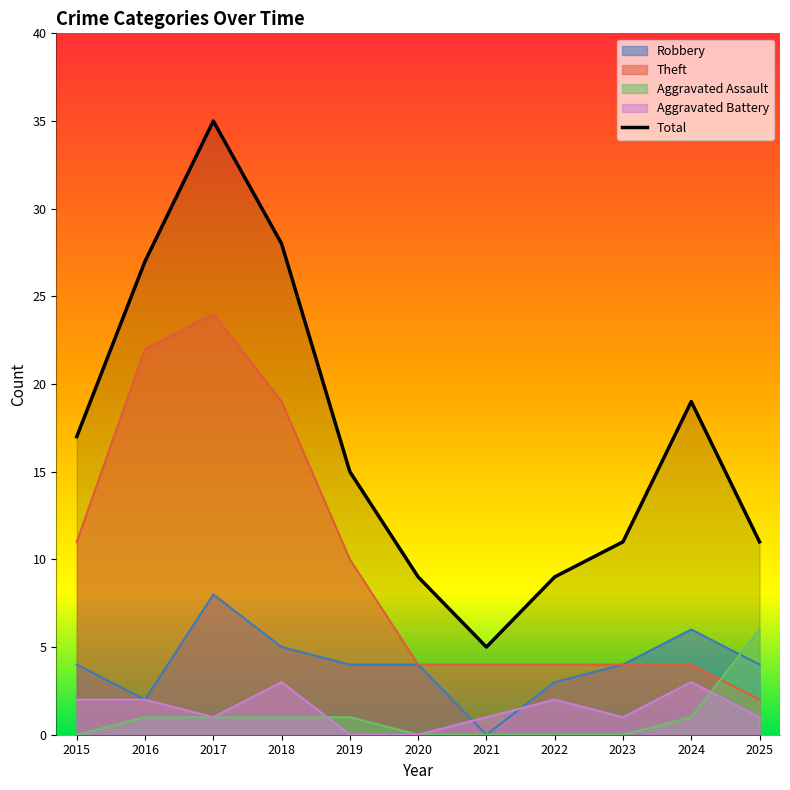

Rank the categories by value from lowest to highest.

2021, 2020, 2022, 2023, 2025, 2019, 2015, 2024, 2016, 2018, 2017